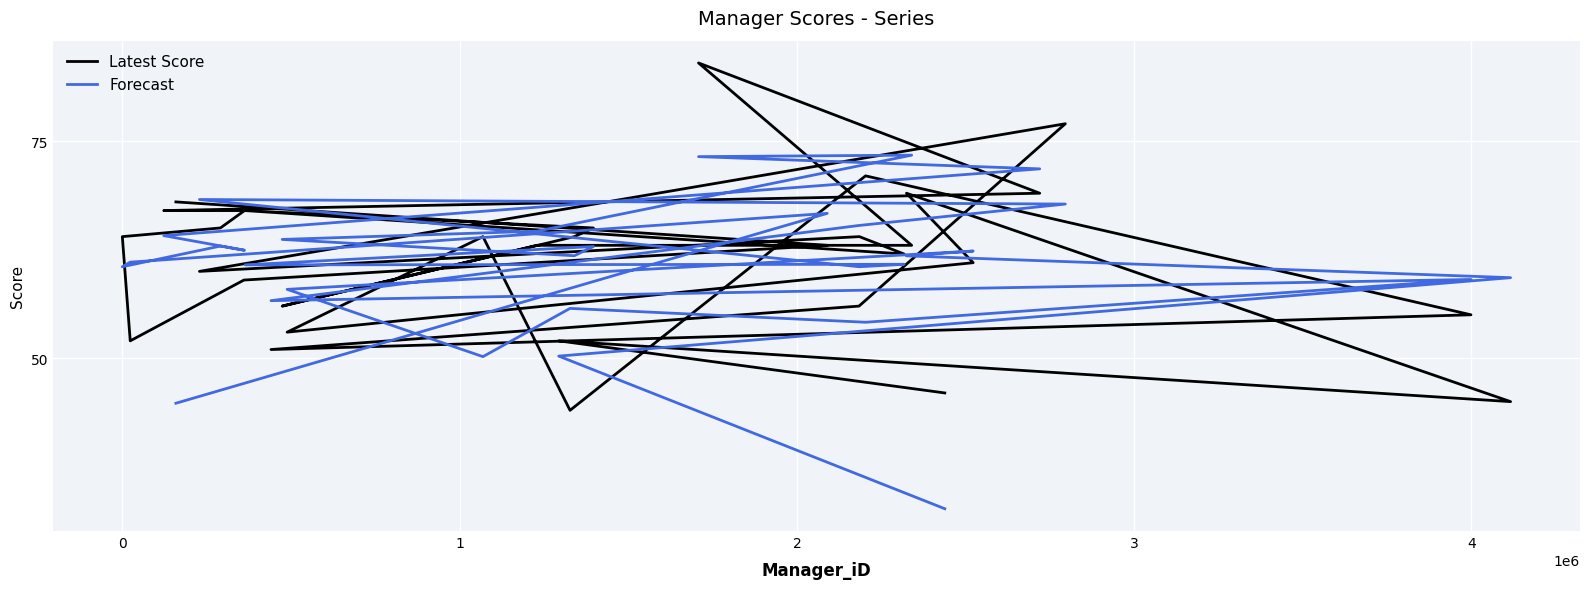

Which series has the widest spread of values?

Forecast